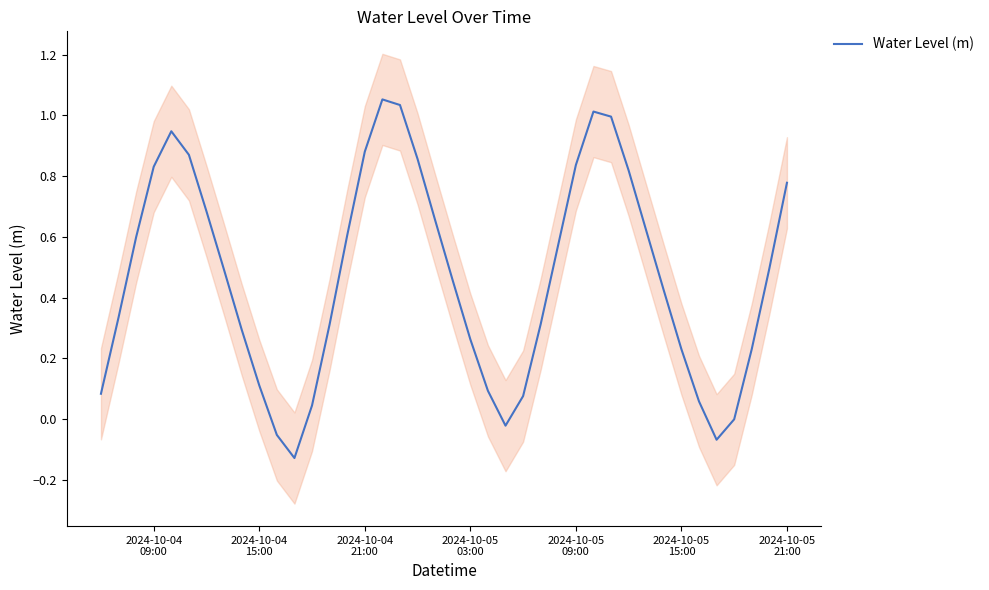

Is this an area chart (filled region under the line)?

No